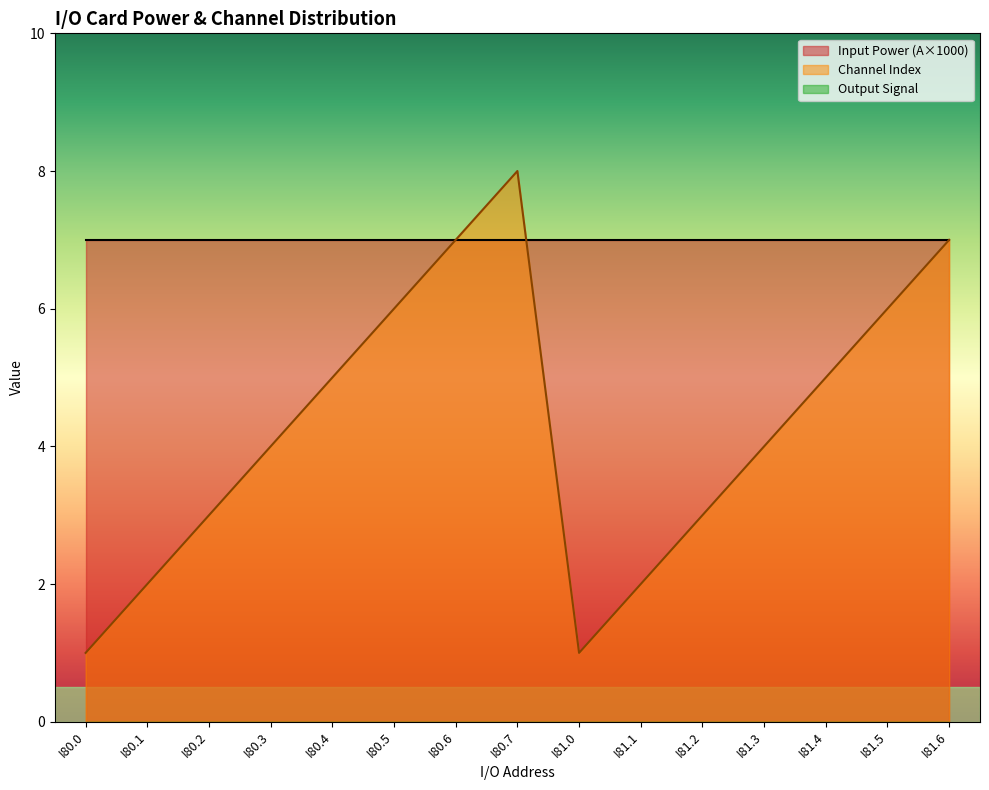

What position from the right is I80.1?

14